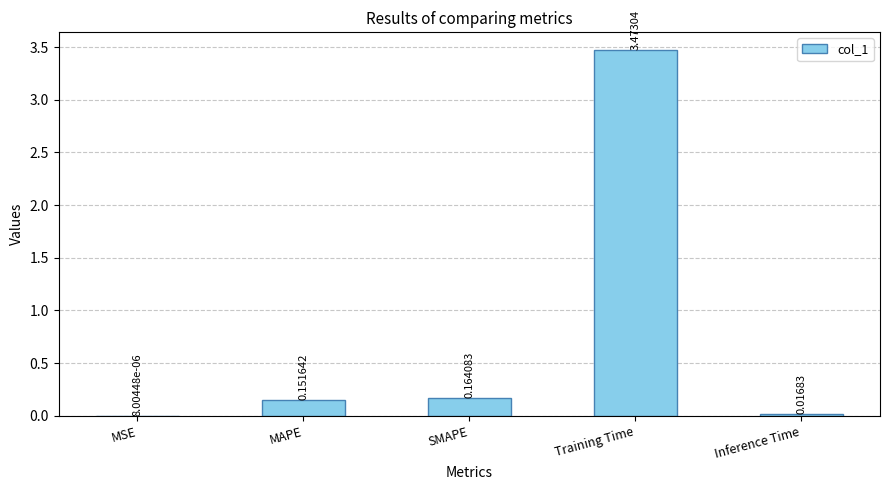

What is the sum of all values?

3.8